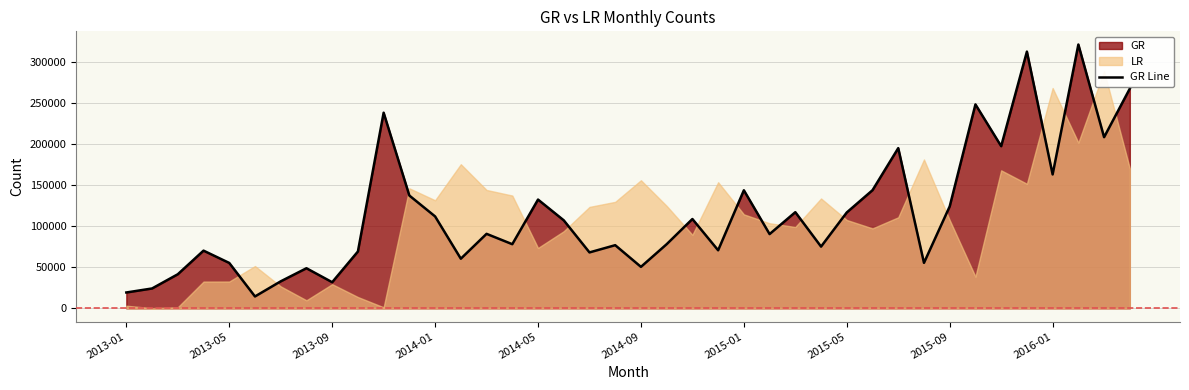

How many categories are shown in the chart?

40